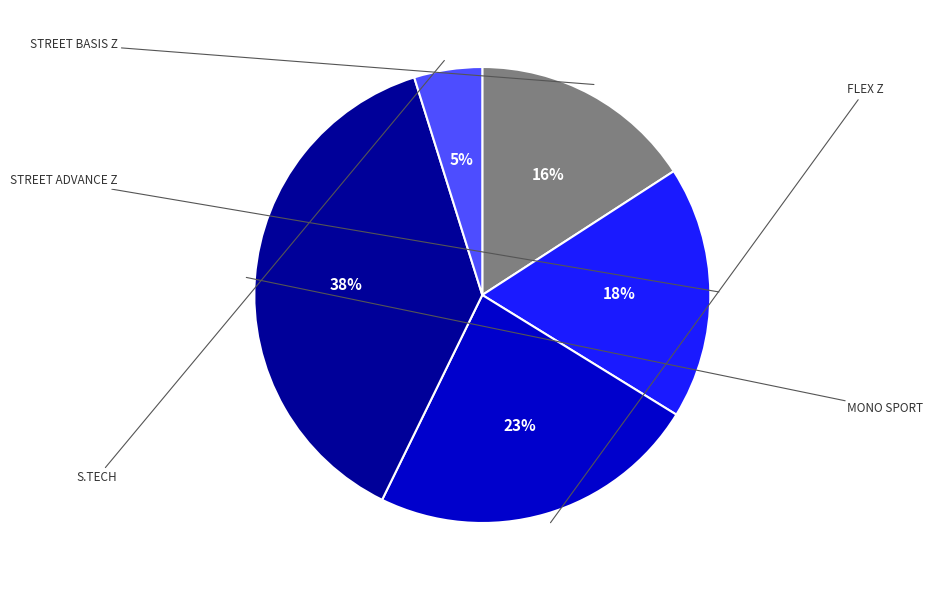

What percentage is the STREET BASIS Z slice, to the nearest percent?

16%